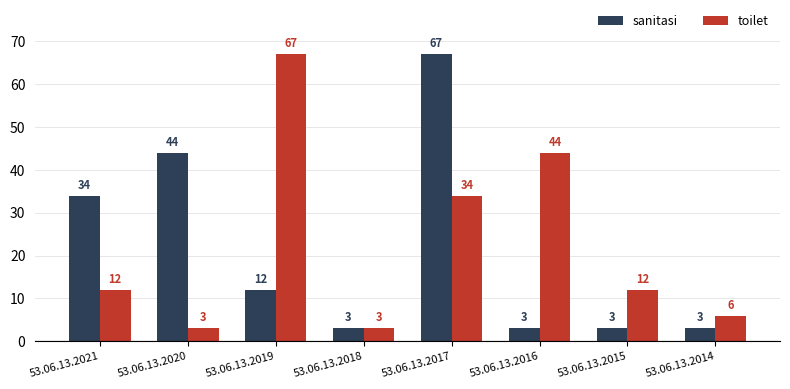

What is the minimum value for toilet?

3